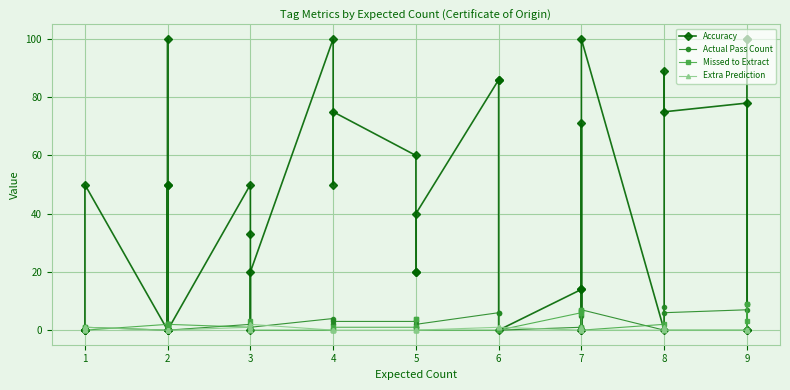

What is the average value of the Missed to Extract series?

2